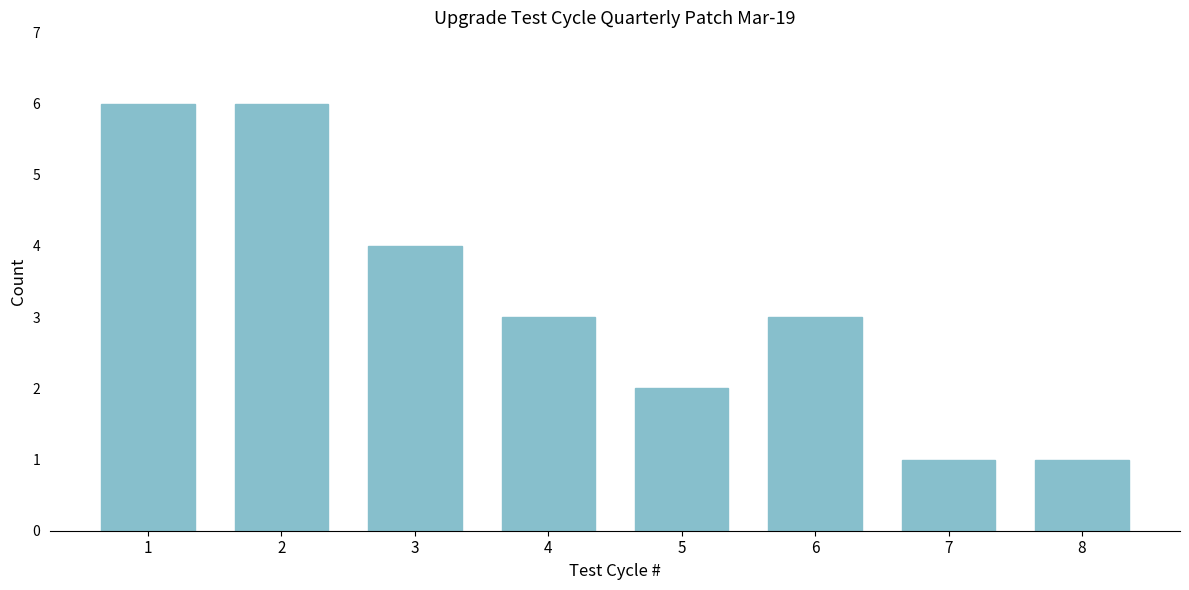

Reading right to left, what are all the values shown in this chart?

8=1	7=1	6=3	5=2	4=3	3=4	2=6	1=6